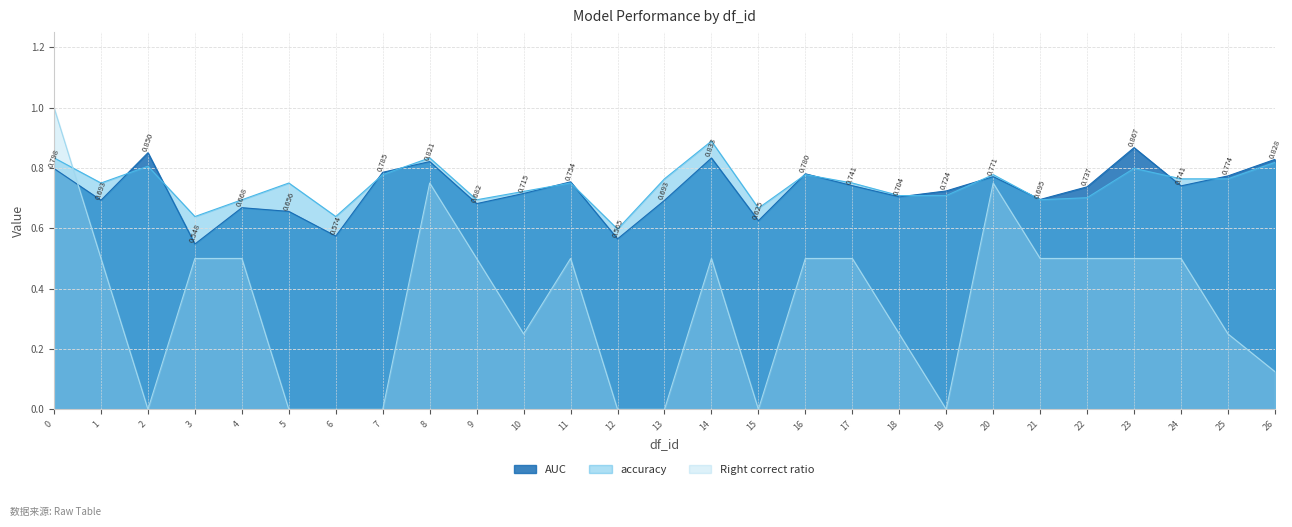

What is the sum of the AUC values at 24 and 14?

1.6